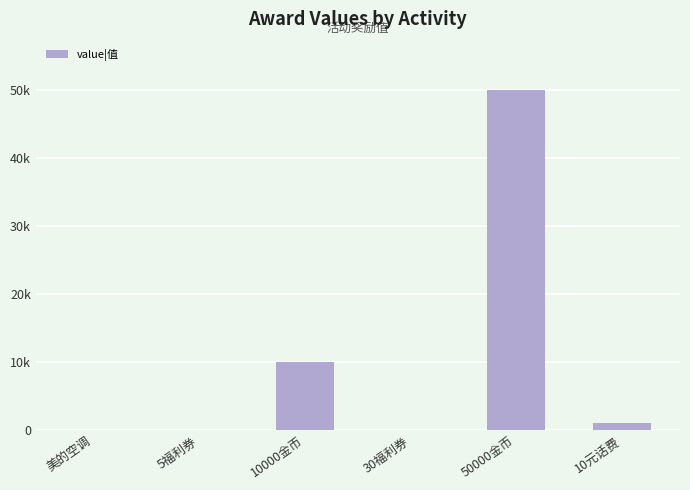

Read the value at 50000金币, to the nearest 50.

50000